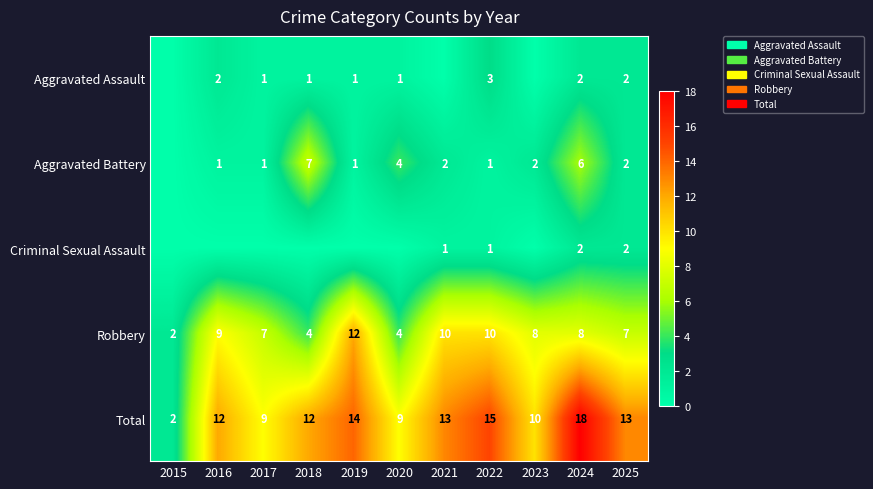

At which category is the sum across all series the highest?

2024